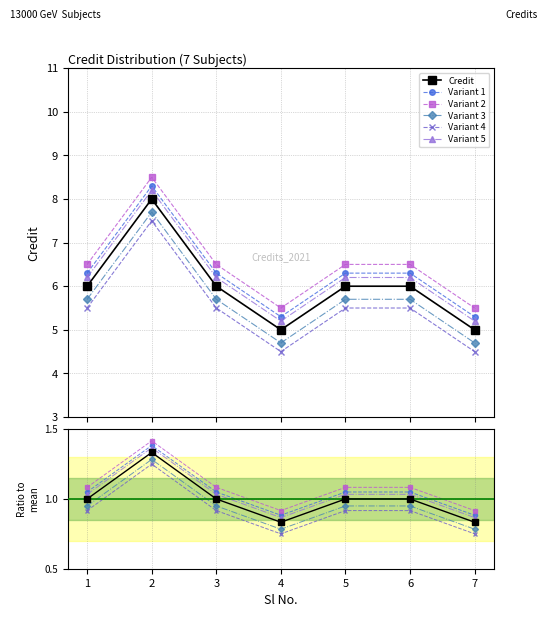

Read the value at 4.

5